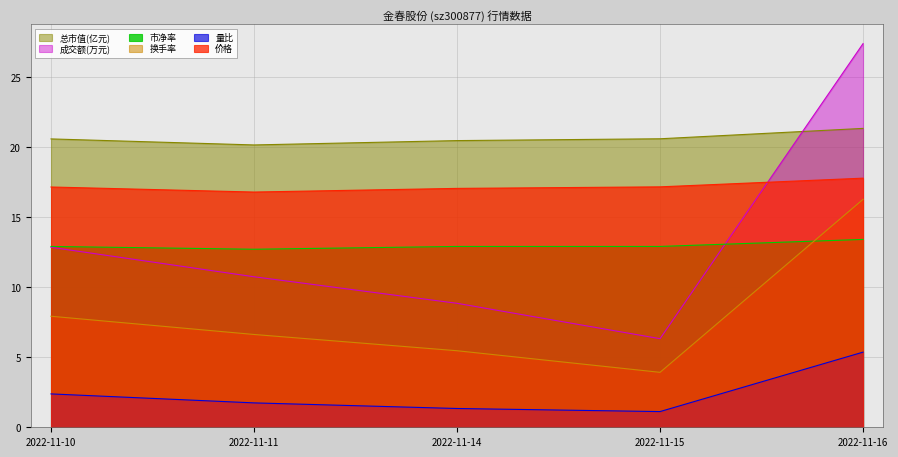

Which series changed the most between 2022-11-14 and 2022-11-15?

成交额(万元)